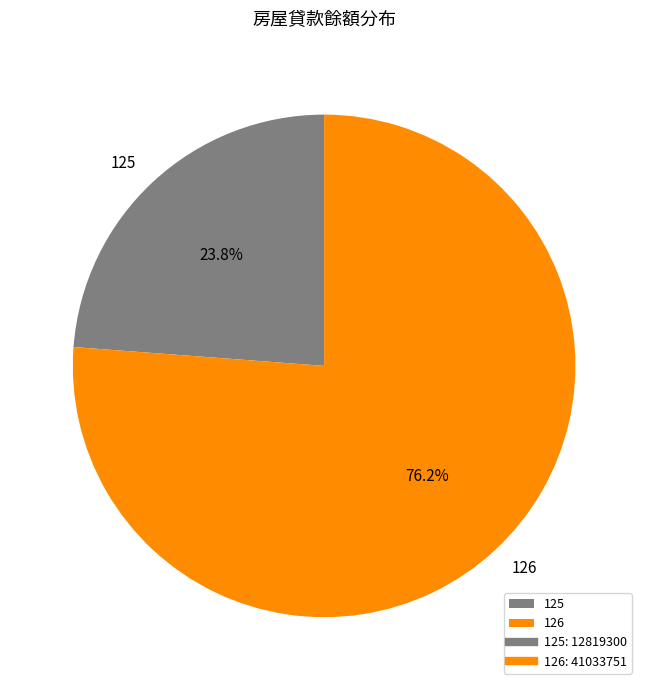

Is 126 the majority of the pie?

Yes